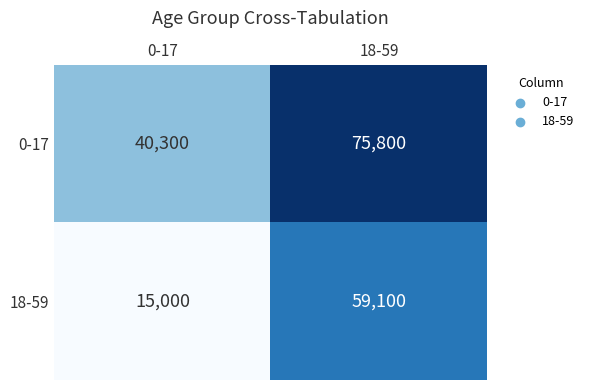

List the labels in order of 0-17 value, smallest first.

0-17, 18-59